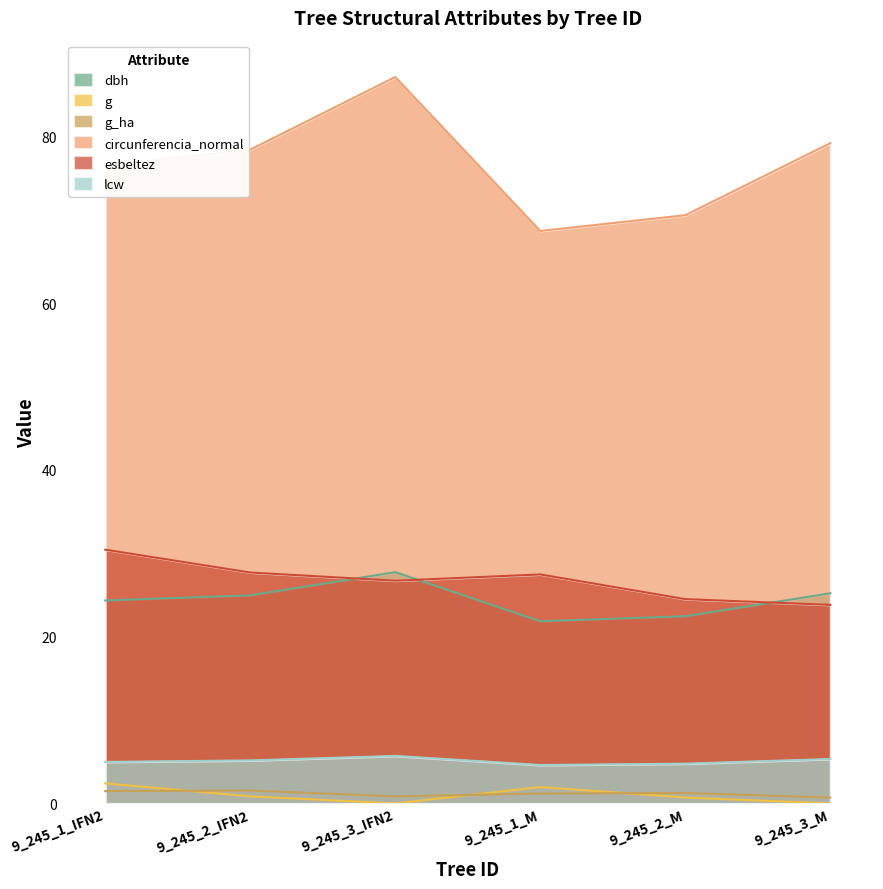

Which series has the widest spread of values?

circunferencia_normal